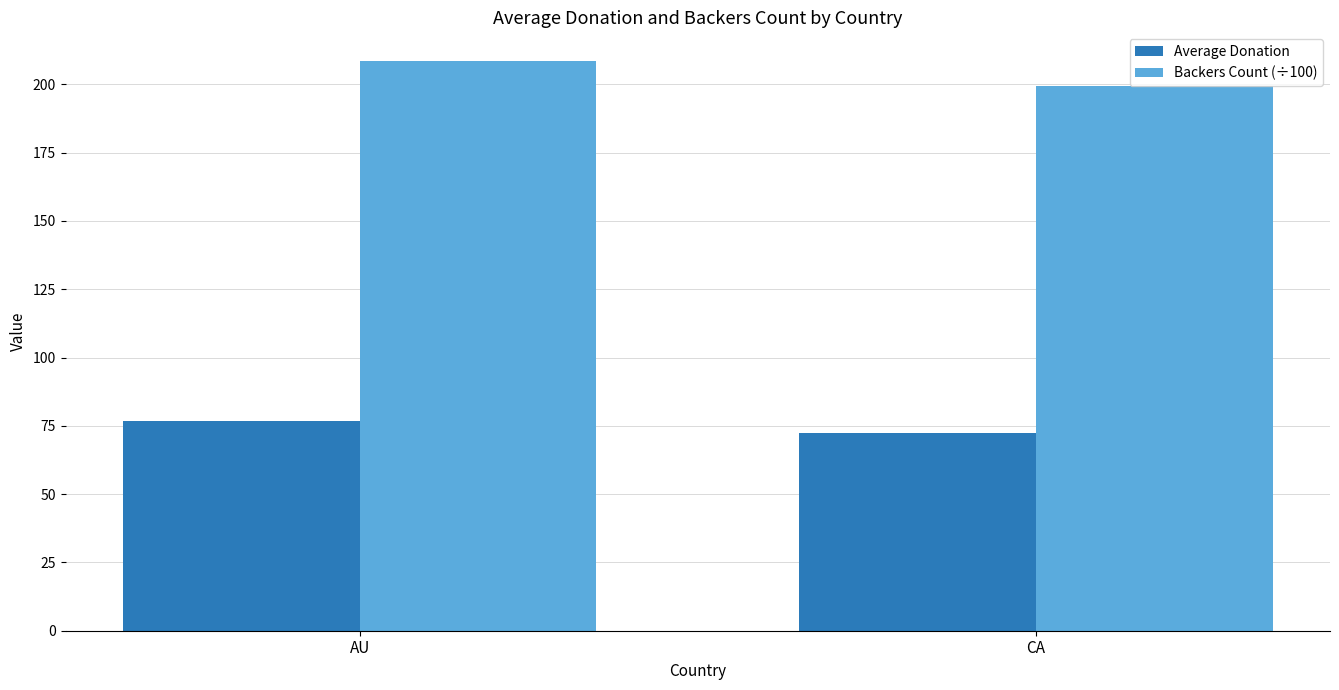

Which series has the widest spread of values?

Backers Count (÷100)